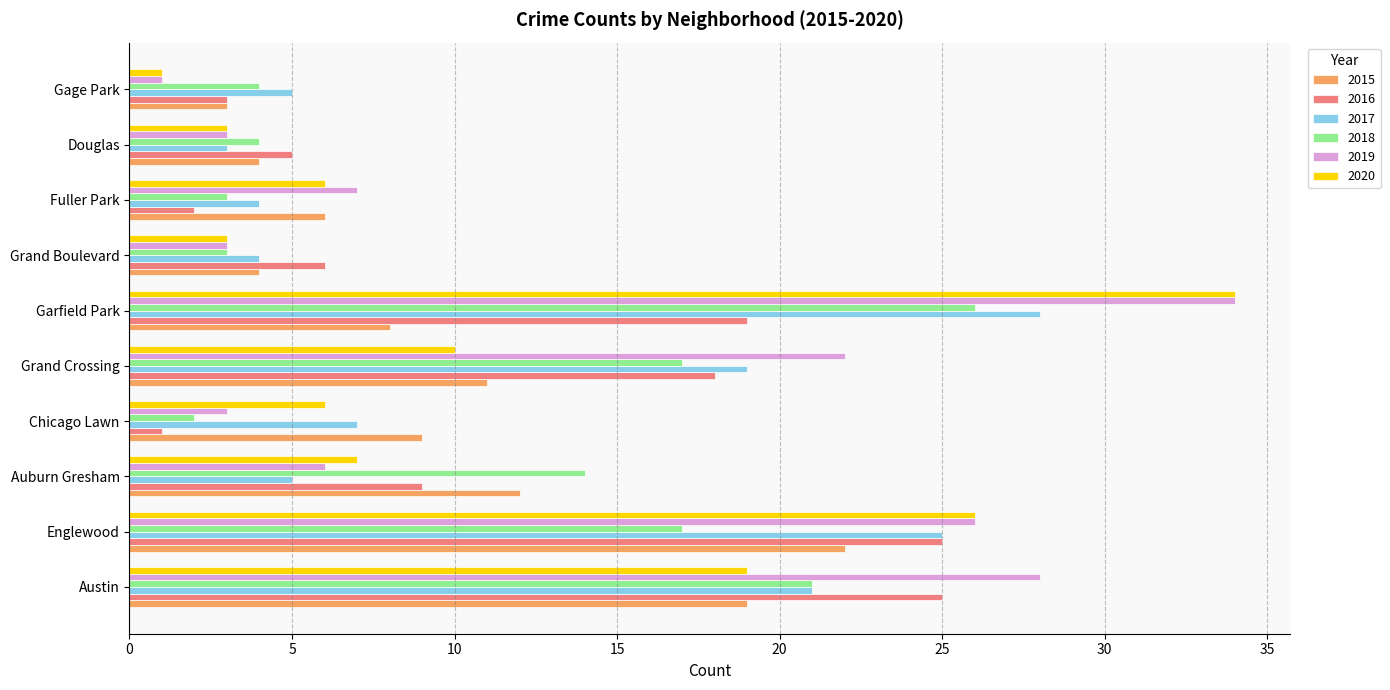

The value of 2020 at Grand Boulevard is 3. True or false?

True